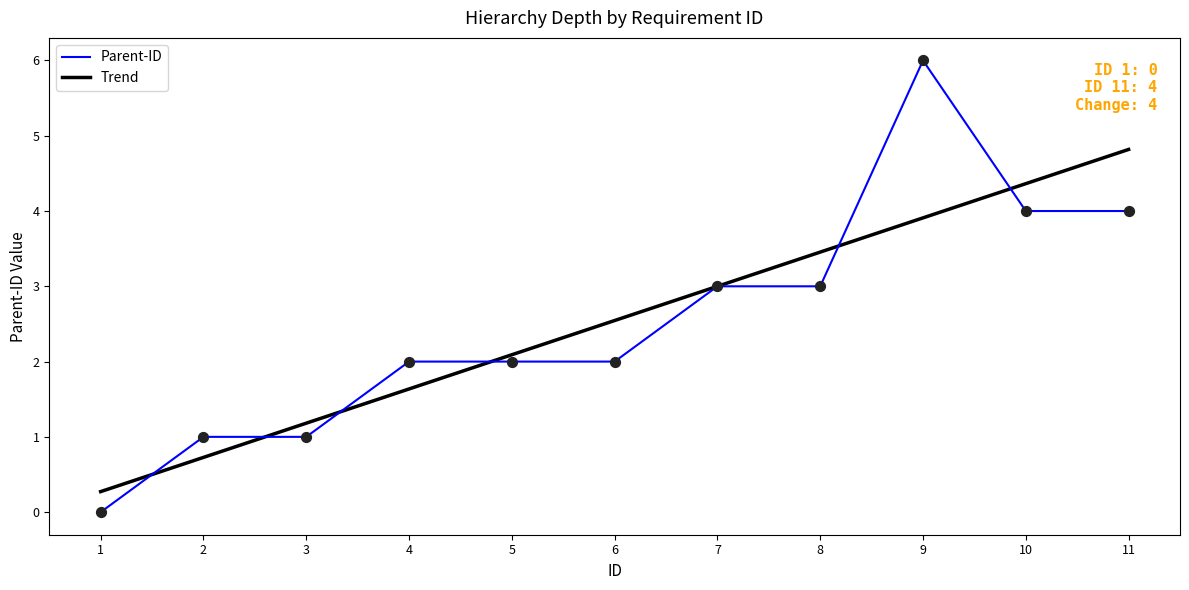

Is the value of Parent-ID at 9 greater than the value of Trend at 3?

Yes